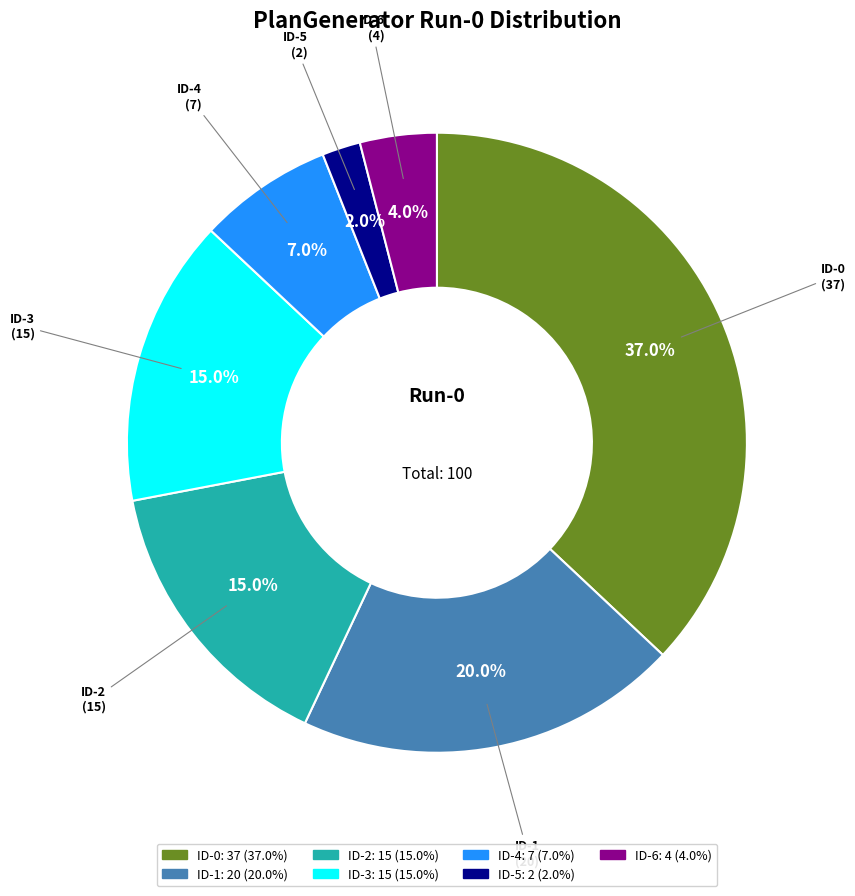

What is the smallest slice in the pie chart?

ID-5